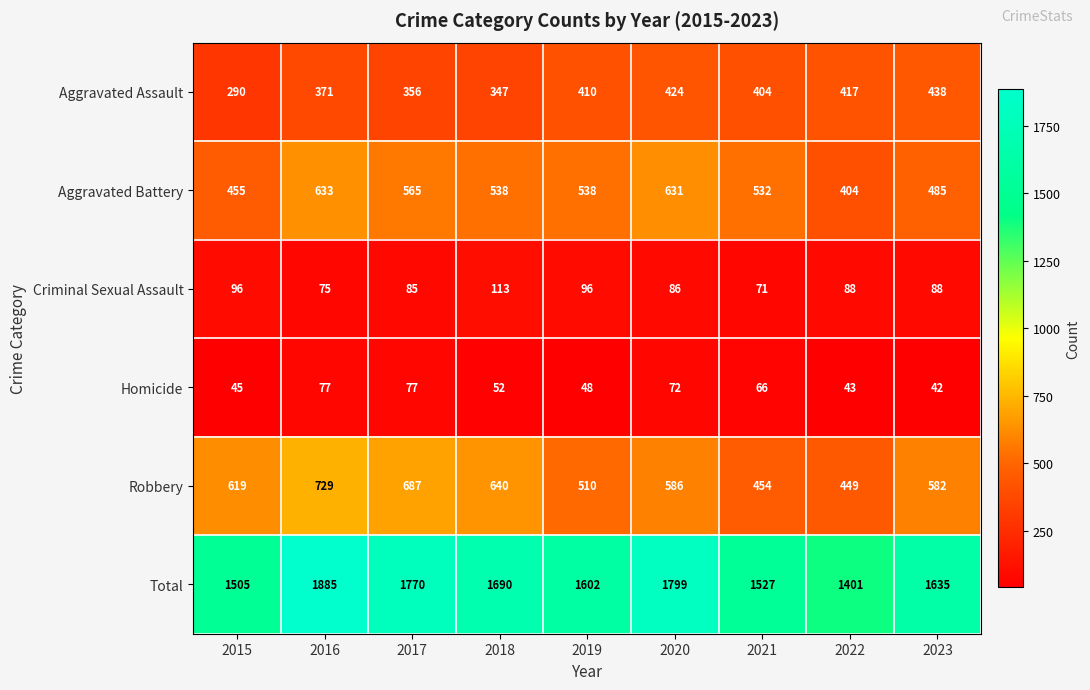

What is the average value of the Total series?

1646